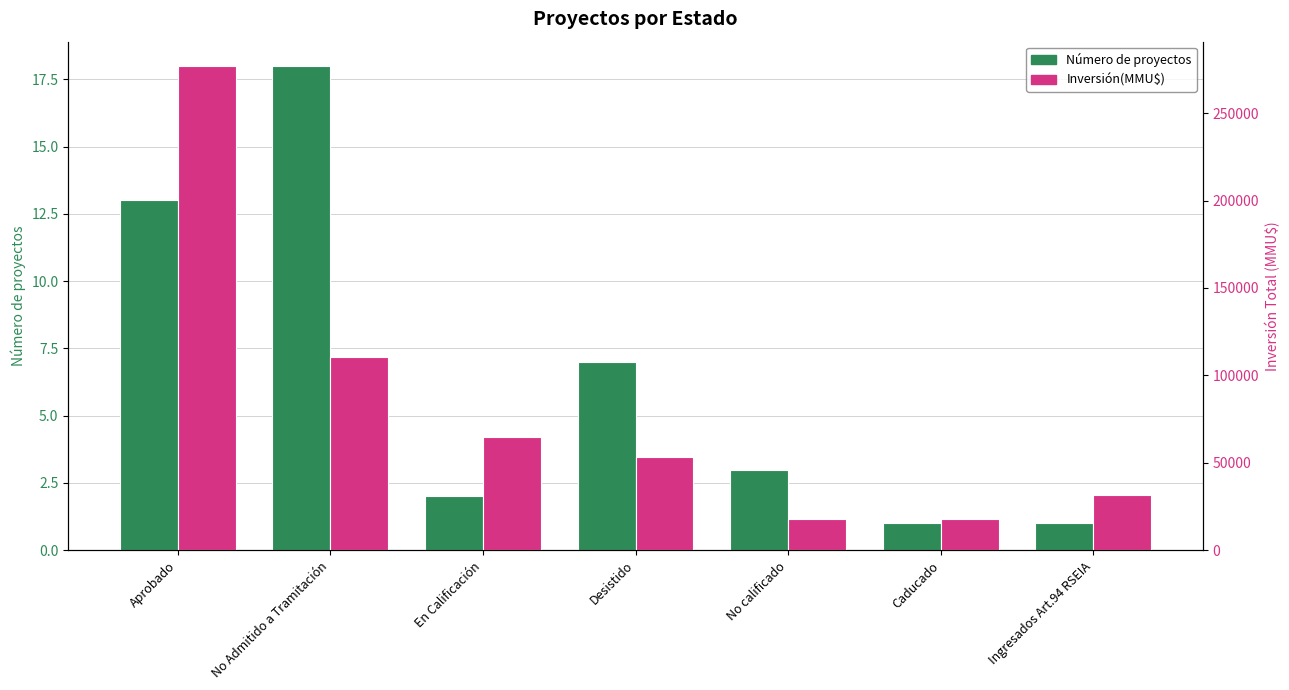

How many data points in Inversión(MMU$) are less than 53521?

3